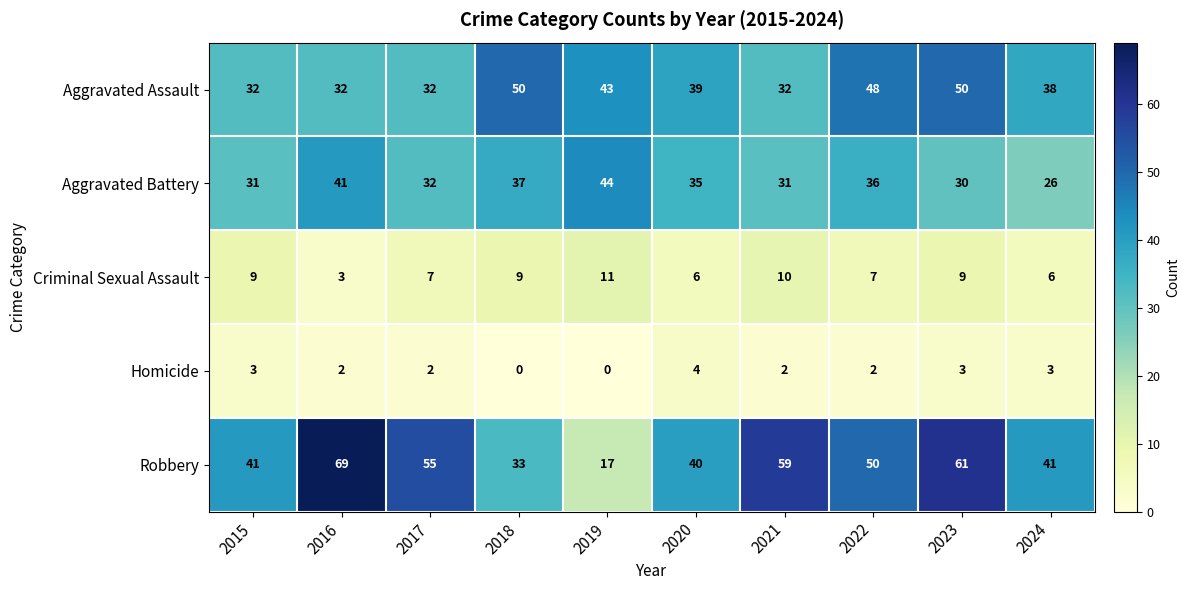

The Homicide series shows 4 at 2020. True or false?

True